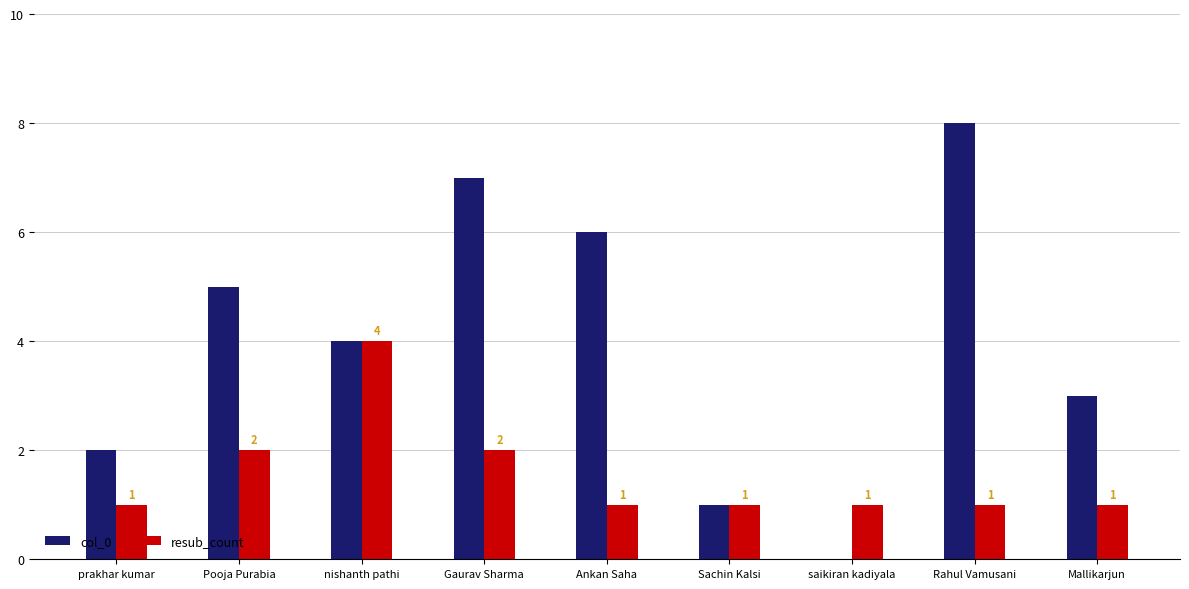

What is the sum of all col_0 values?

36